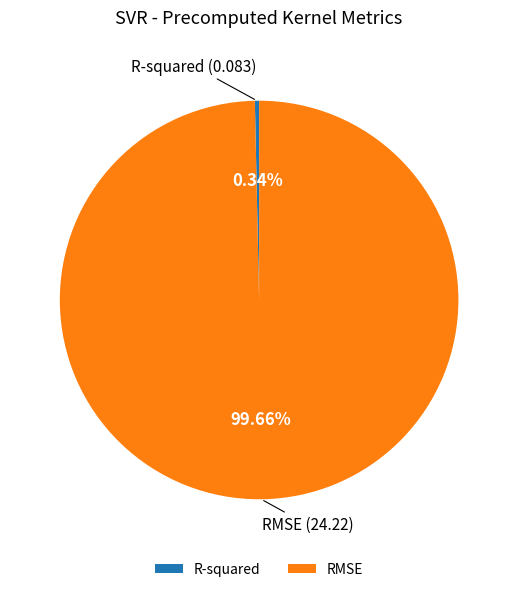

To the nearest percent, what portion does RMSE represent?

100%